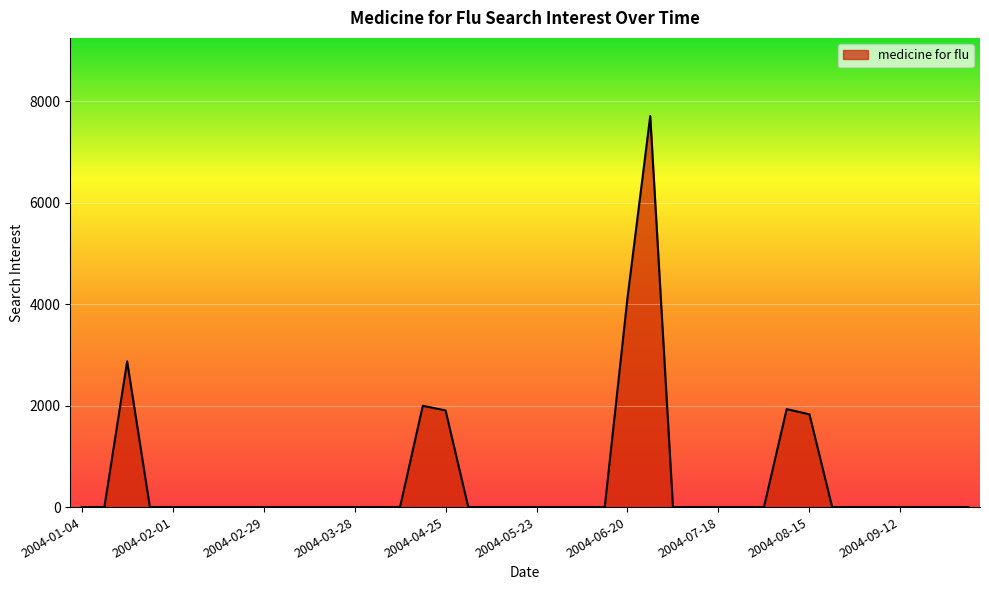

What is the difference between the maximum and minimum values?

7711.9